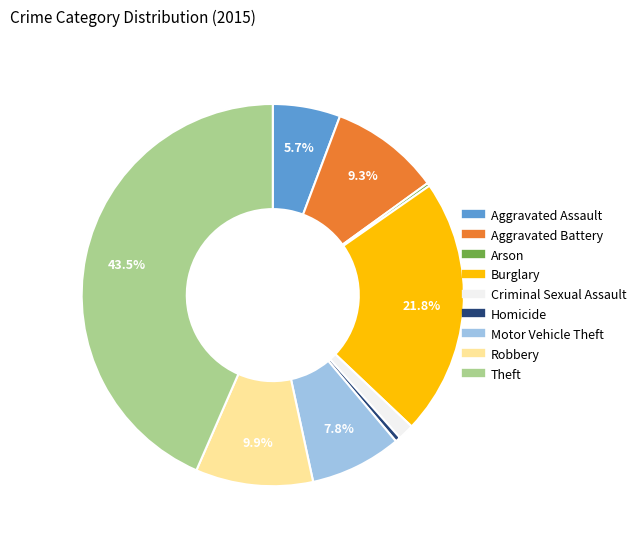

Is there a majority slice in this chart?

No